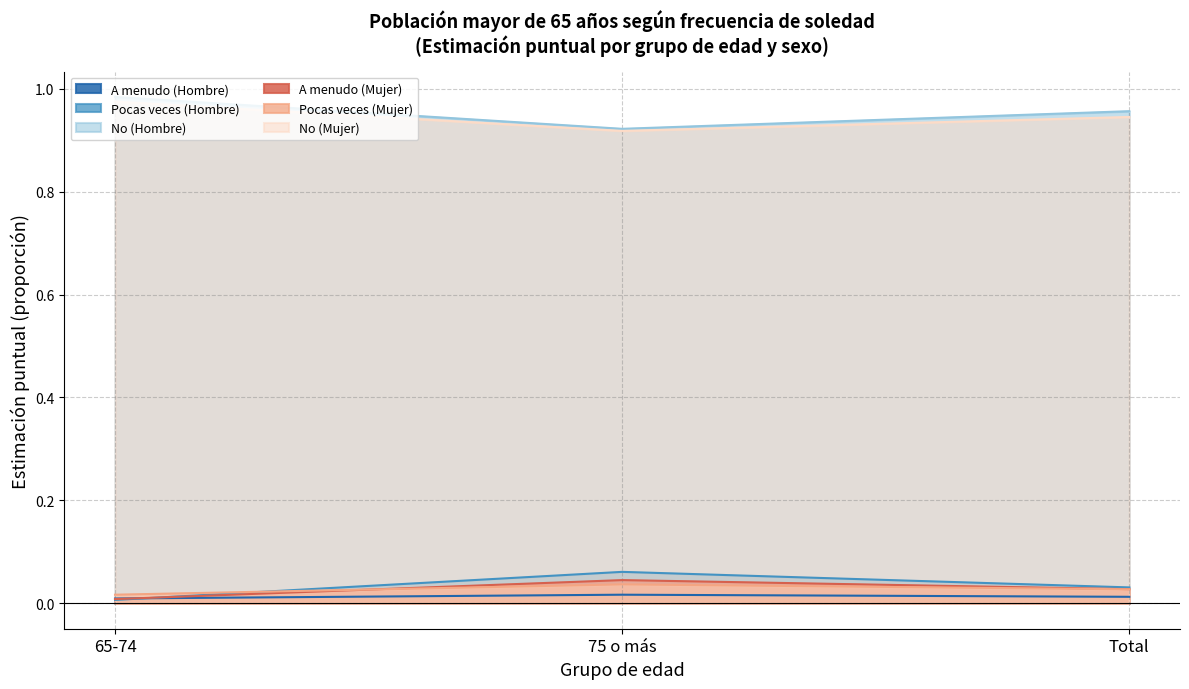

Count the Pocas veces (Hombre) values in the range 0 to 1.

3